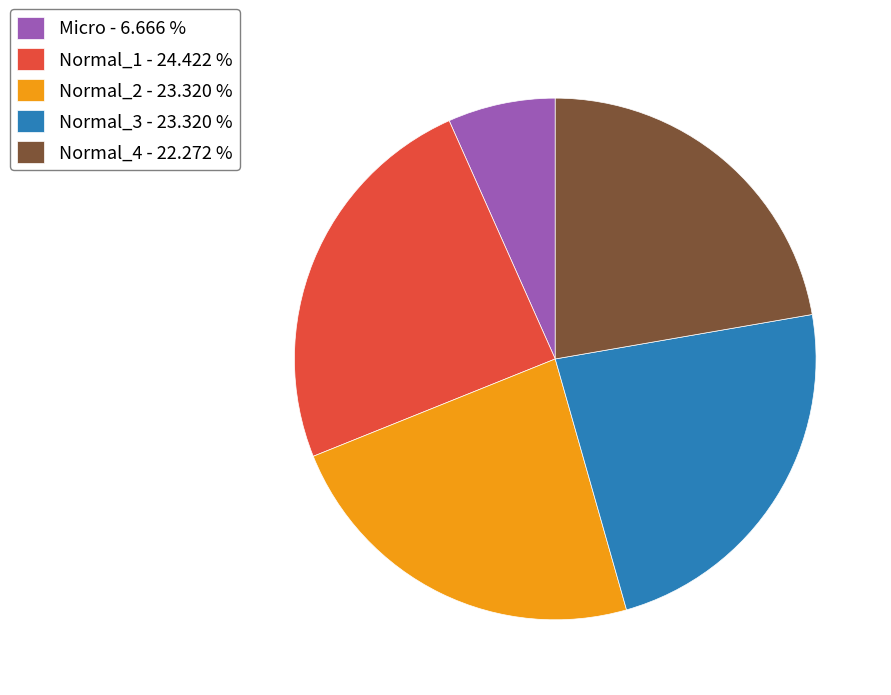

Do Micro and Normal_1 together represent more than half of the pie?

No